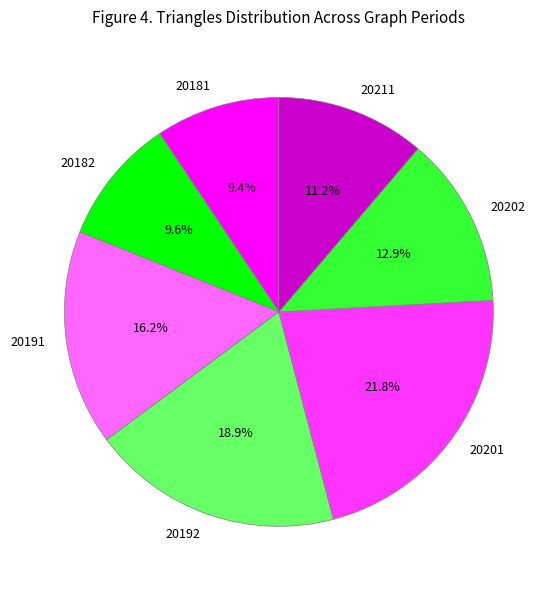

Between 20192 and 20182, which is larger?

20192